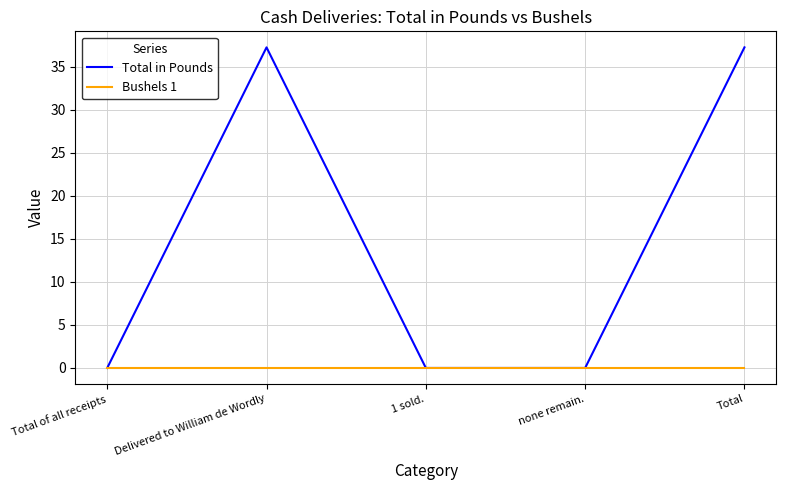

Rank the series by their average value, from lowest to highest.

Bushels 1, Total in Pounds